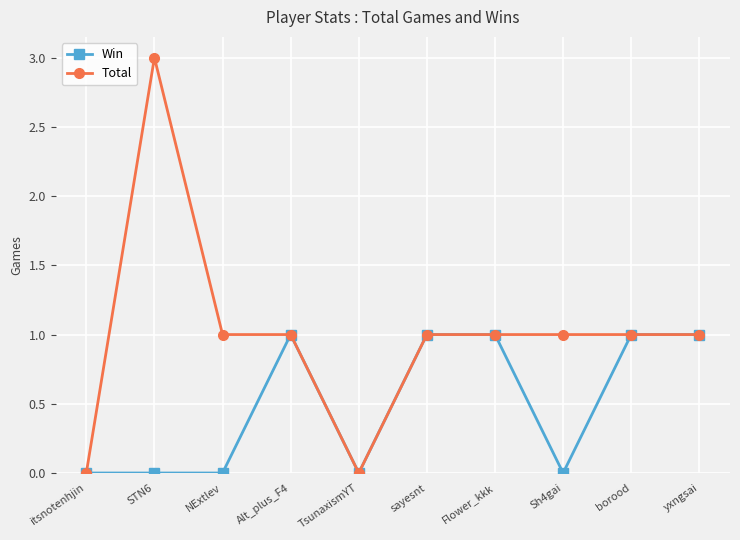

How many data points does each series have?

10